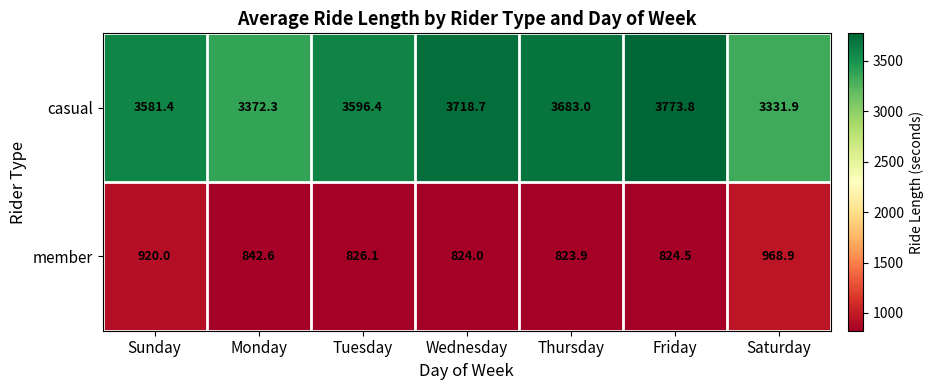

Which label corresponds to the largest value in the chart?

Friday